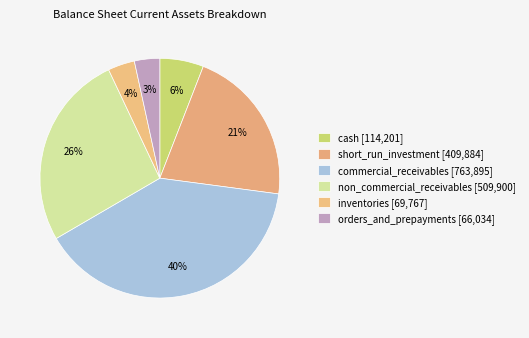

Count the number of slices in the pie.

6